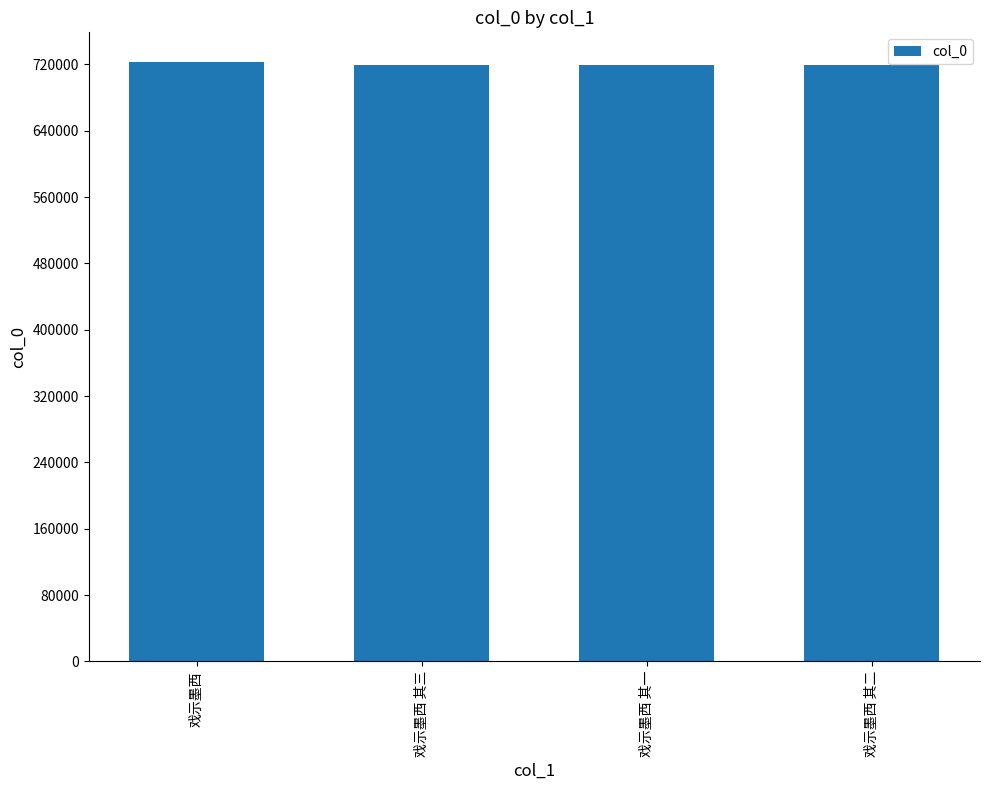

How many series are shown in this chart?

1